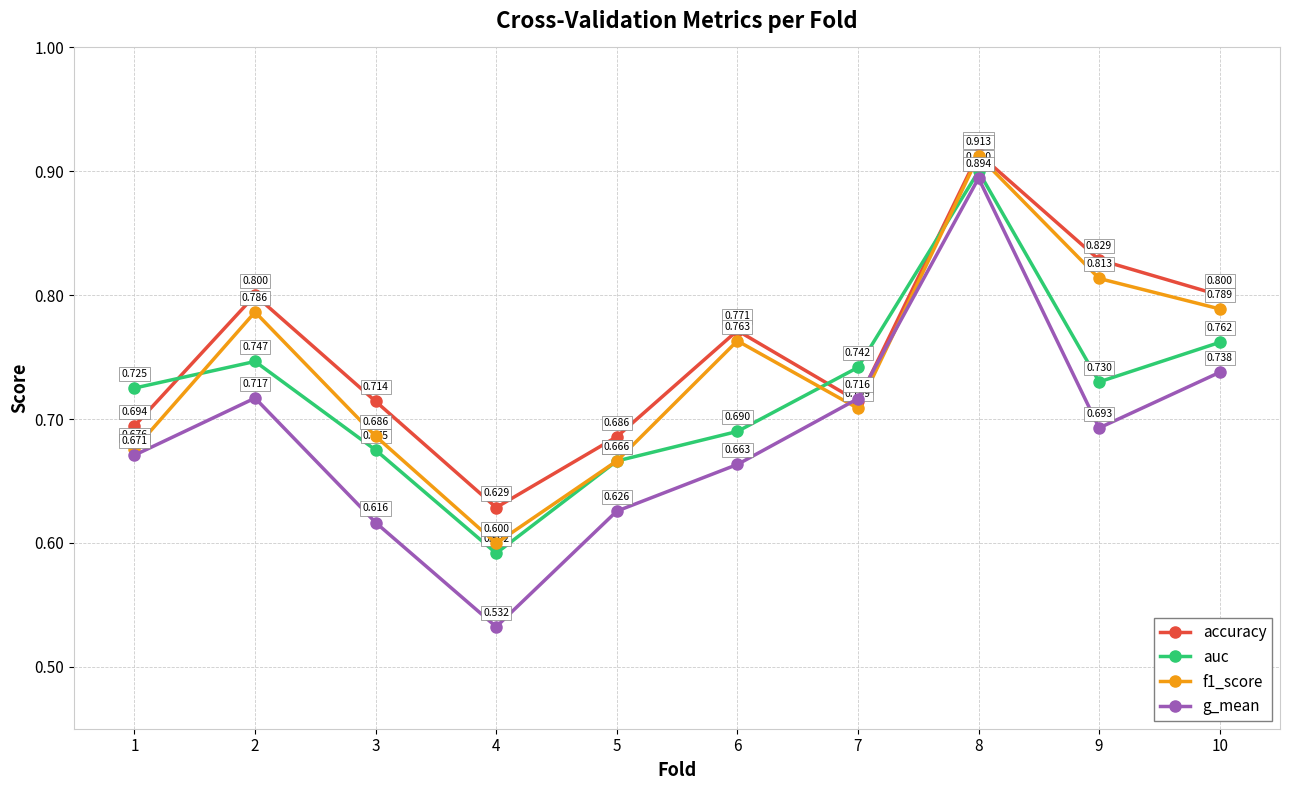

What is the sum of the auc values at 2 and 3?

1.4